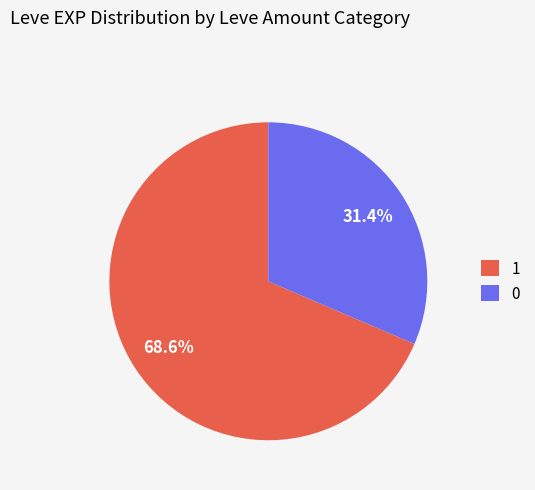

To the nearest percent, what percentage of the pie is 1?

69%